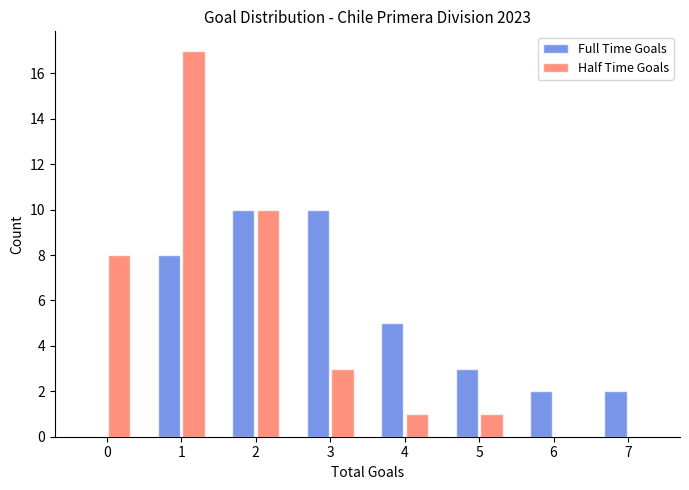

In the Half Time Goals series, which range on the x-axis has the tallest bar?

0.5 to 1.5